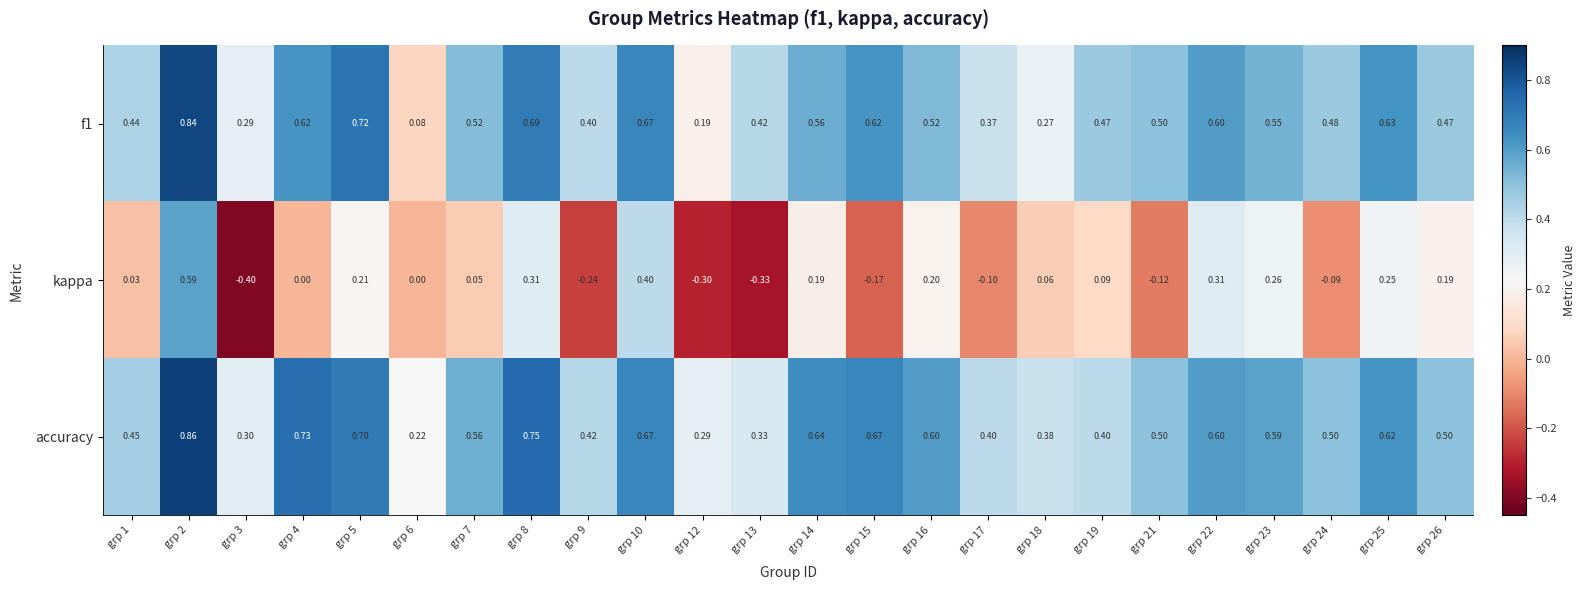

Which series has the widest spread of values?

kappa